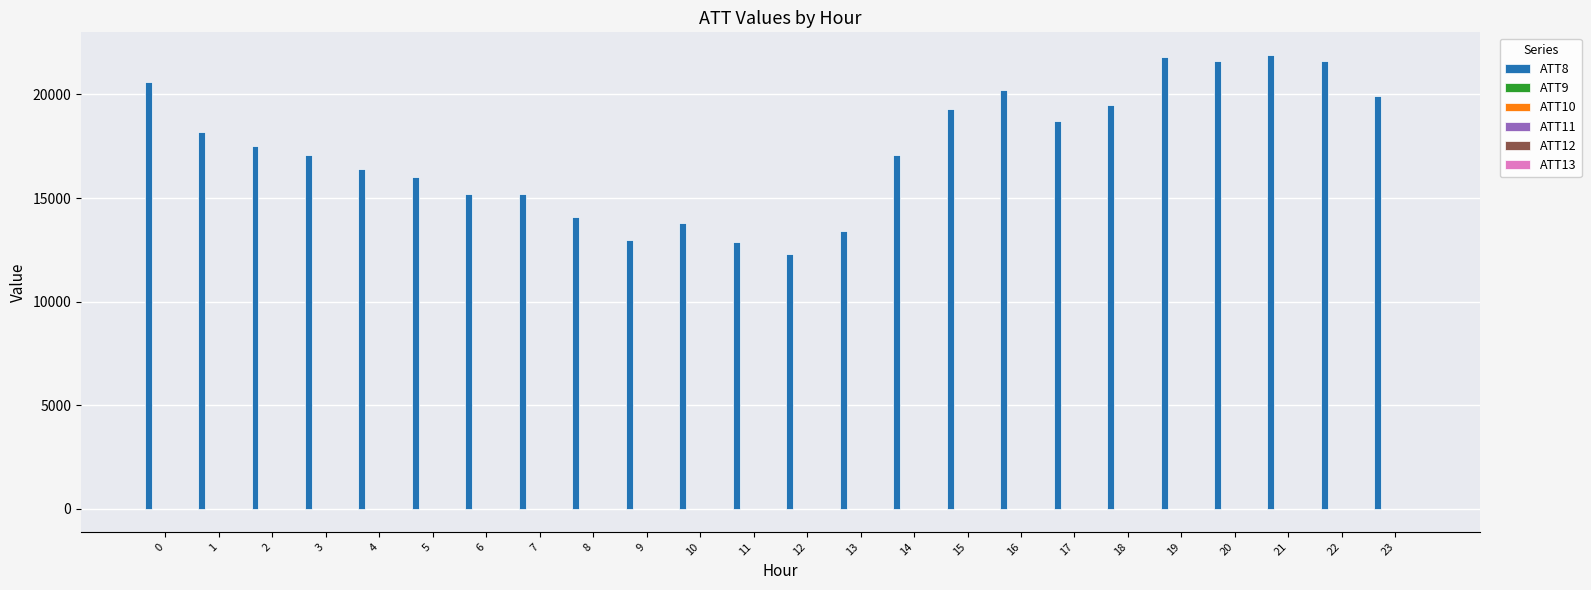

What is the maximum value shown in the chart?

21900.0